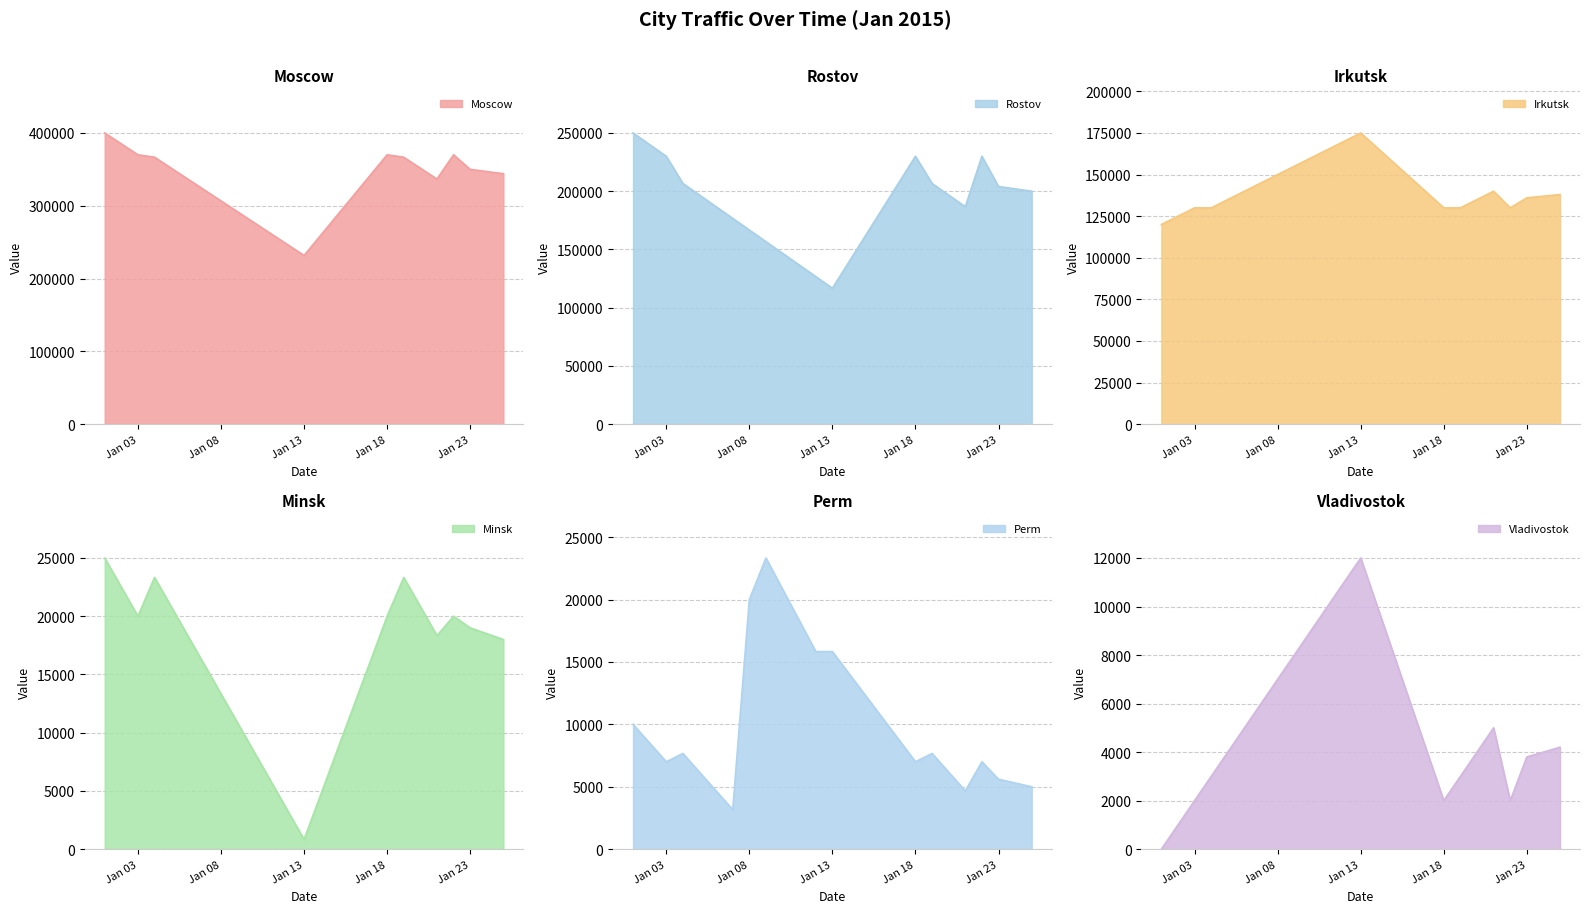

Is it true that Vladivostok equals 14144.7 at 2015-01-10?

False